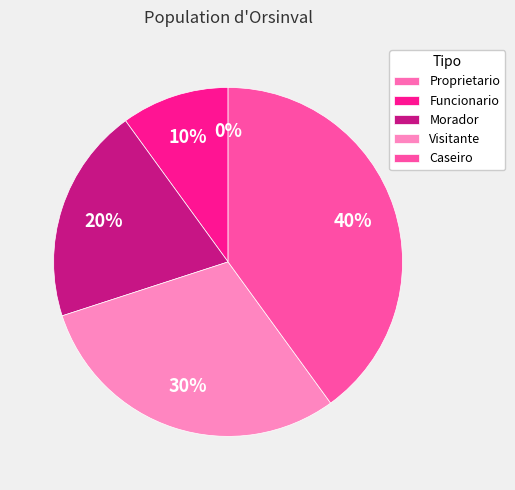

Combined, do Funcionario and Visitante account for over 50%?

No